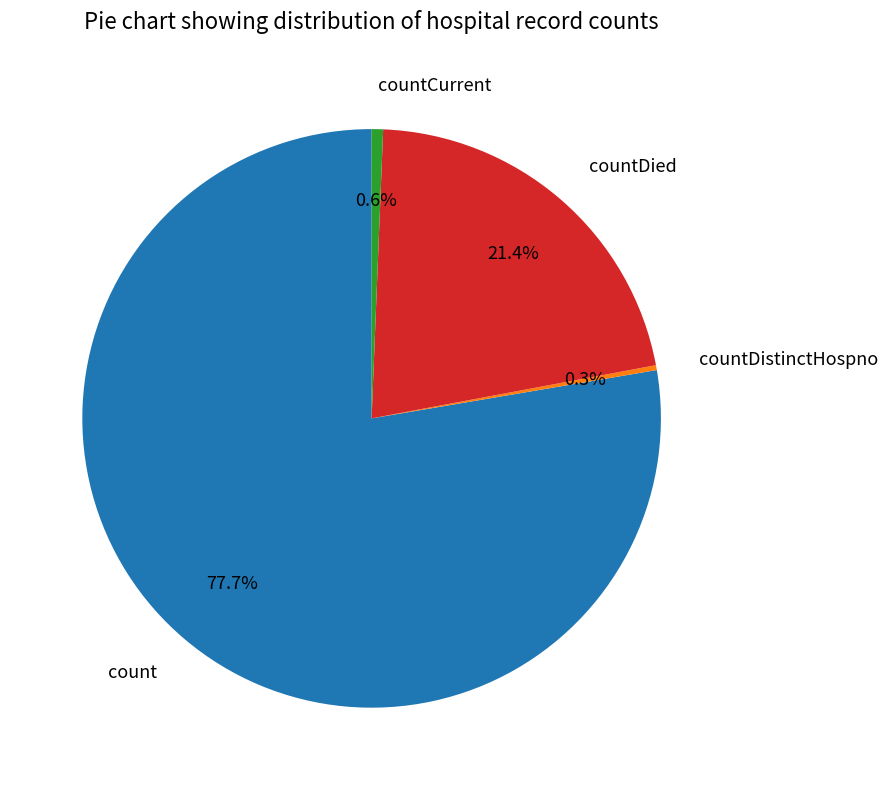

To the nearest percent, what is the average slice percentage?

25%